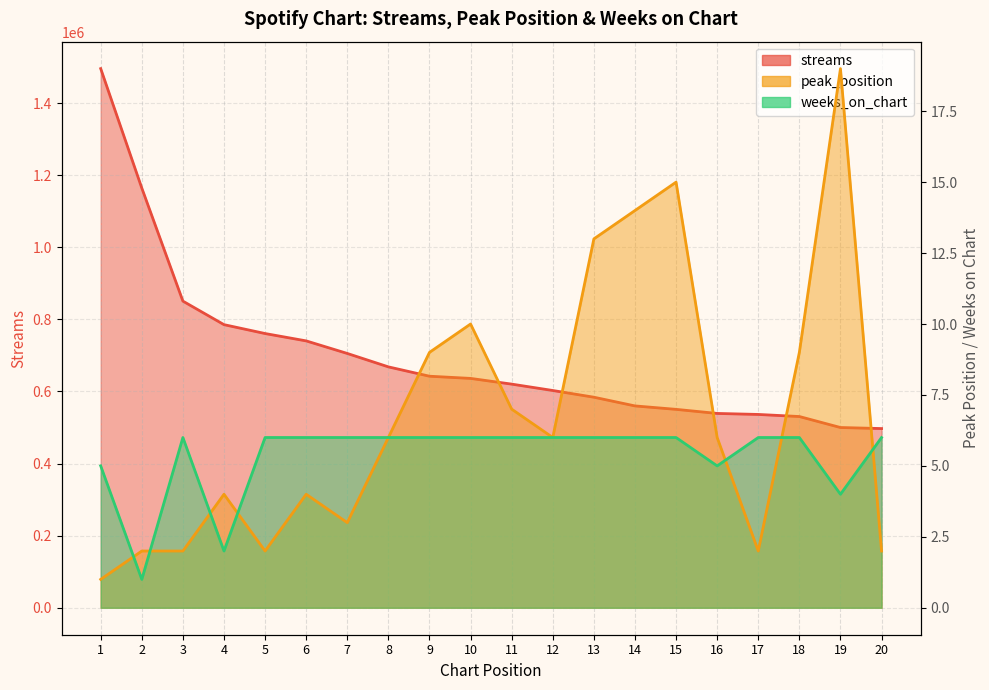

Where do peak_position and weeks_on_chart first cross each other?

1 and 2